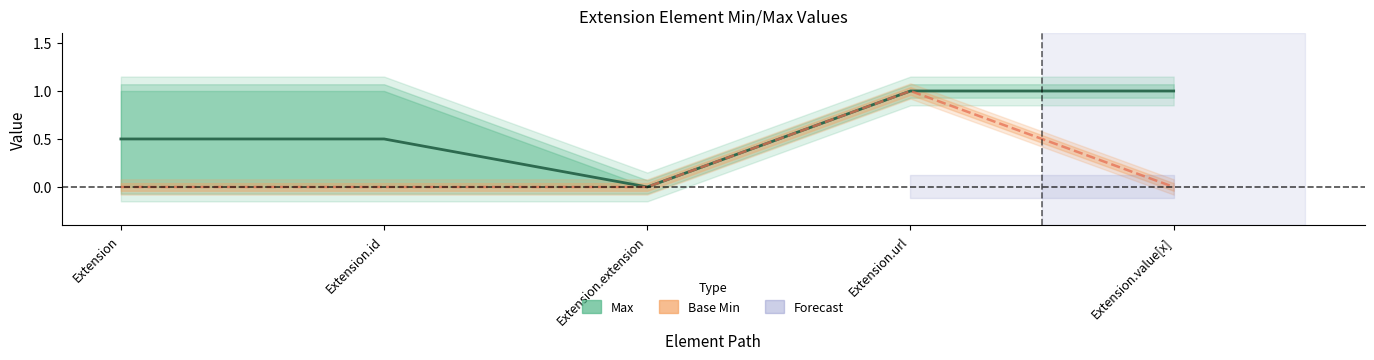

Between Extension.url and Extension.value[x], which series saw the biggest shift?

Base Min